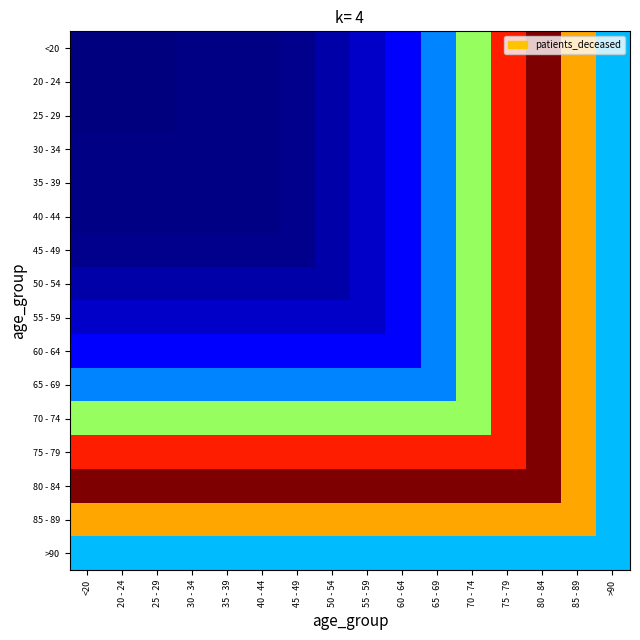

At which category is the sum across all series the highest?

80 - 84